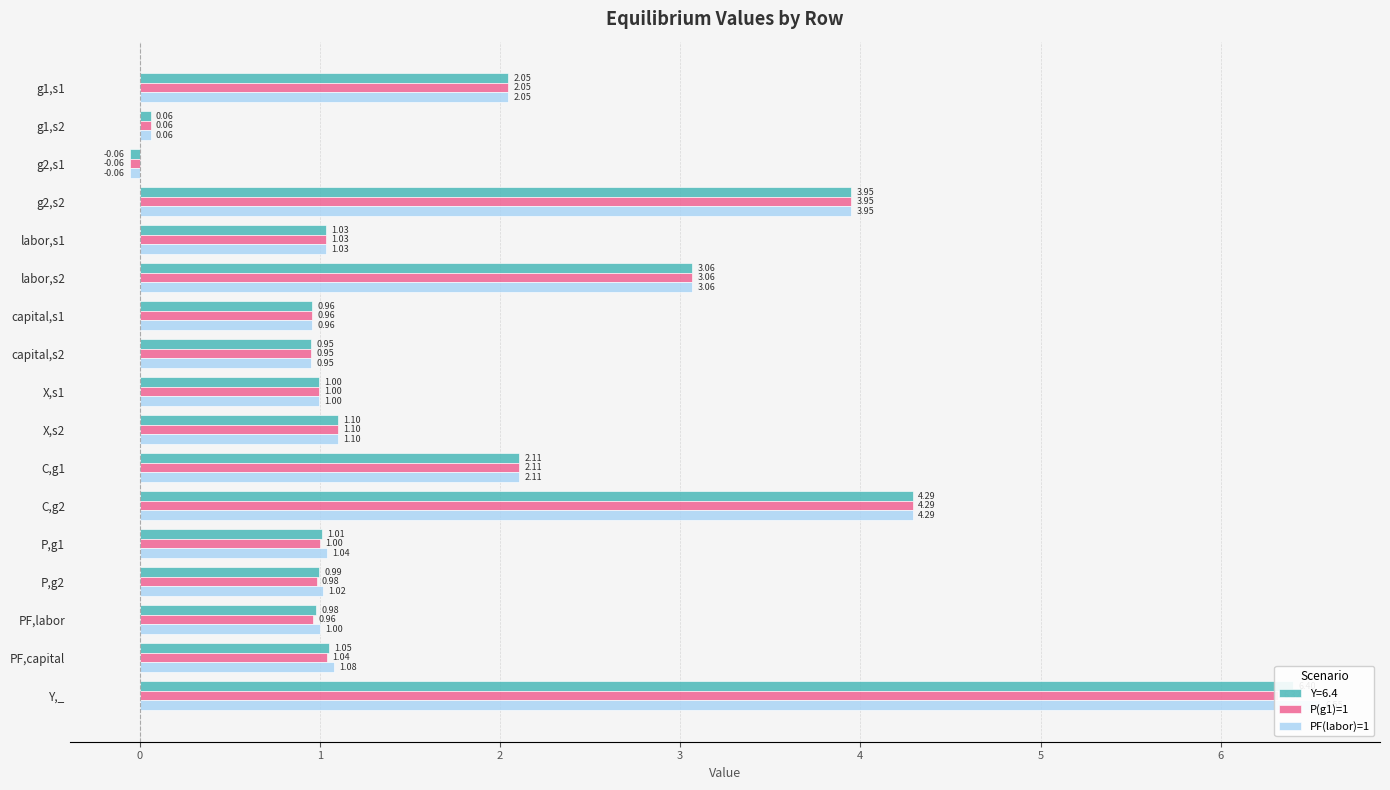

Is the value of P(g1)=1 at capital,s1 greater than the value of PF(labor)=1 at P,g2?

No